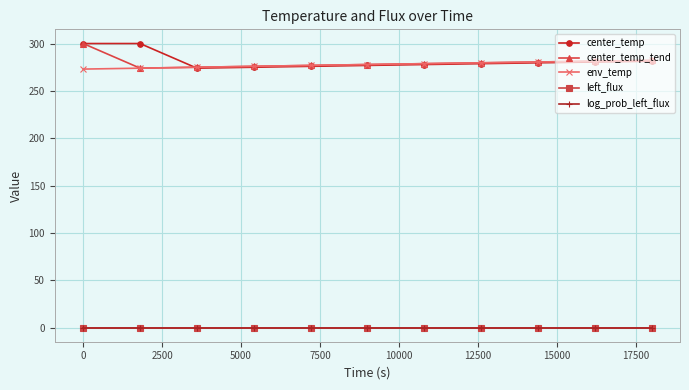

True or false: left_flux and env_temp cross at least once.

False